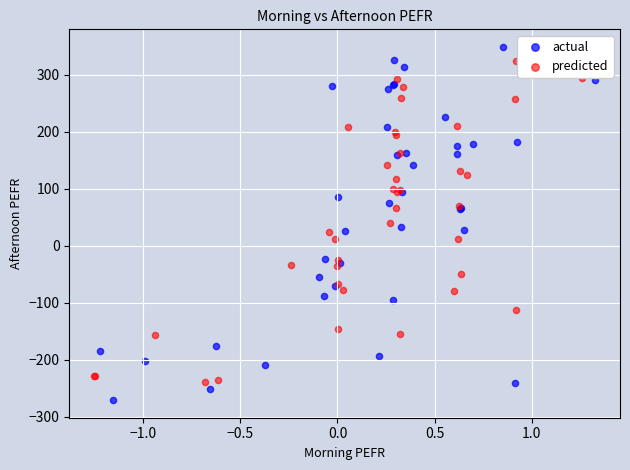

What are all the series names shown in the legend?

actual, predicted